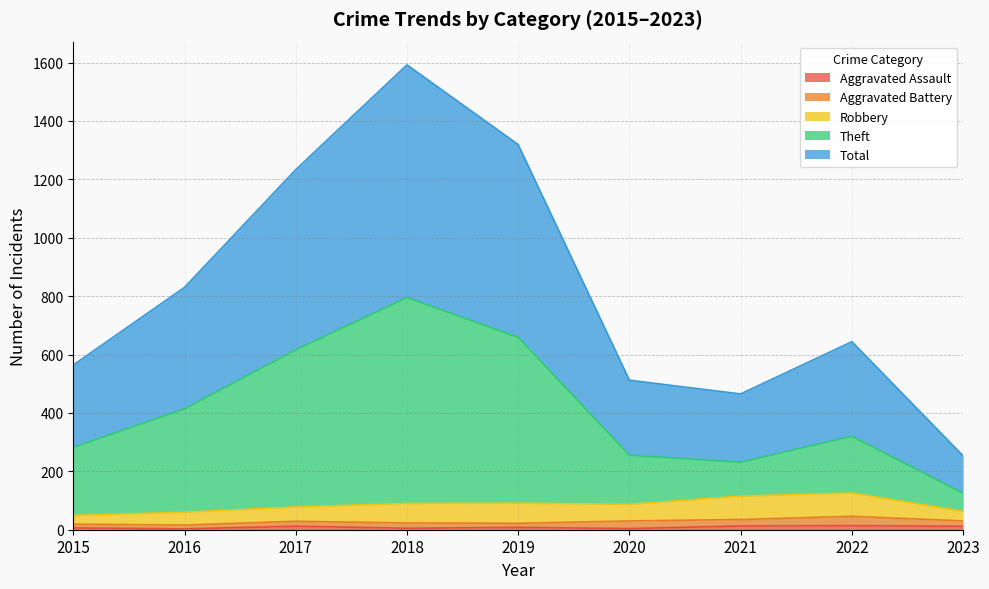

Which series has the largest total across all categories?

Total